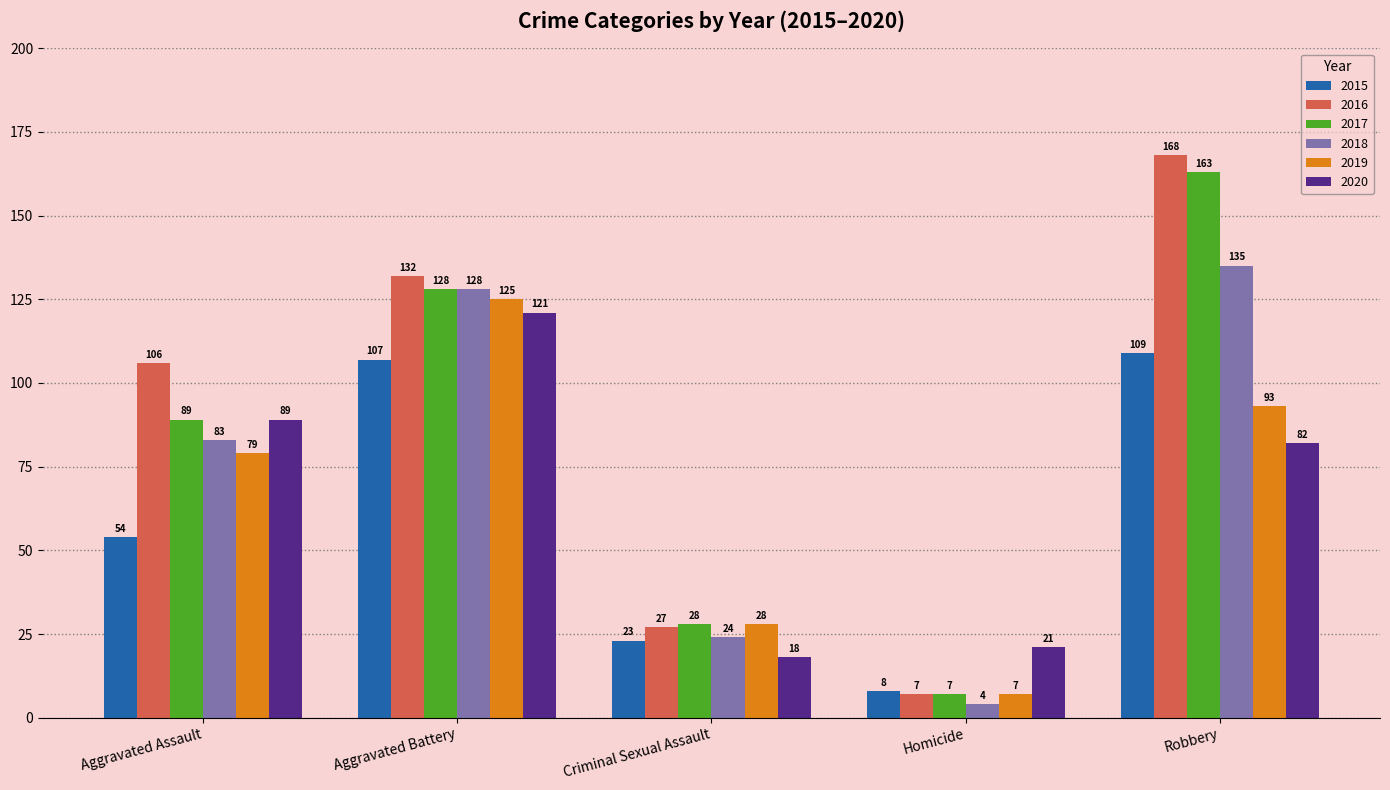

Between Aggravated Assault and Robbery, which series saw the biggest shift?

2017